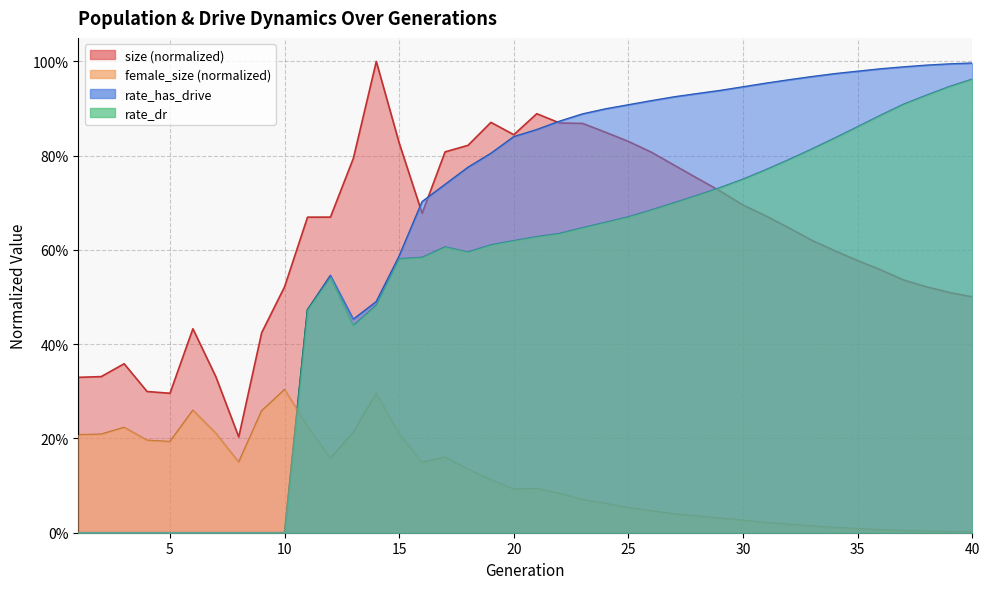

Where is the first local maximum for female_size?

3